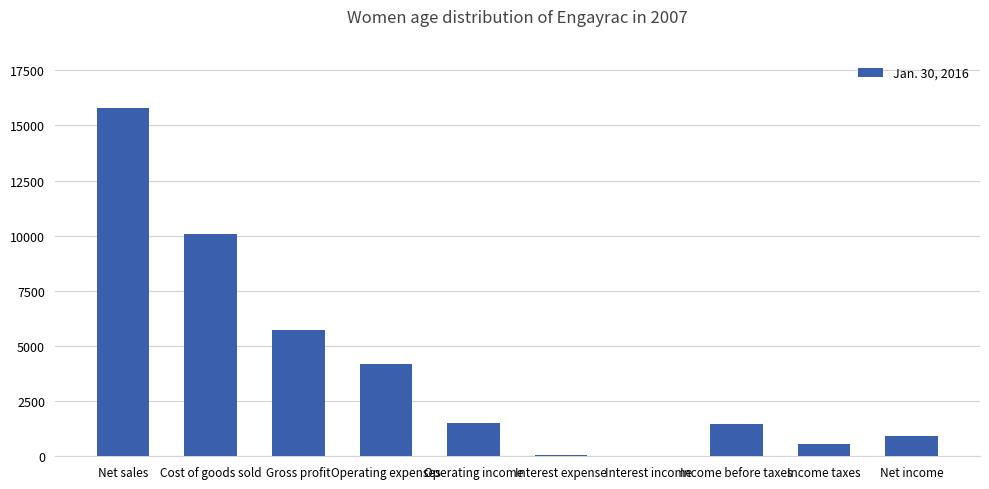

Read the value at Income taxes, to the nearest 10.

550